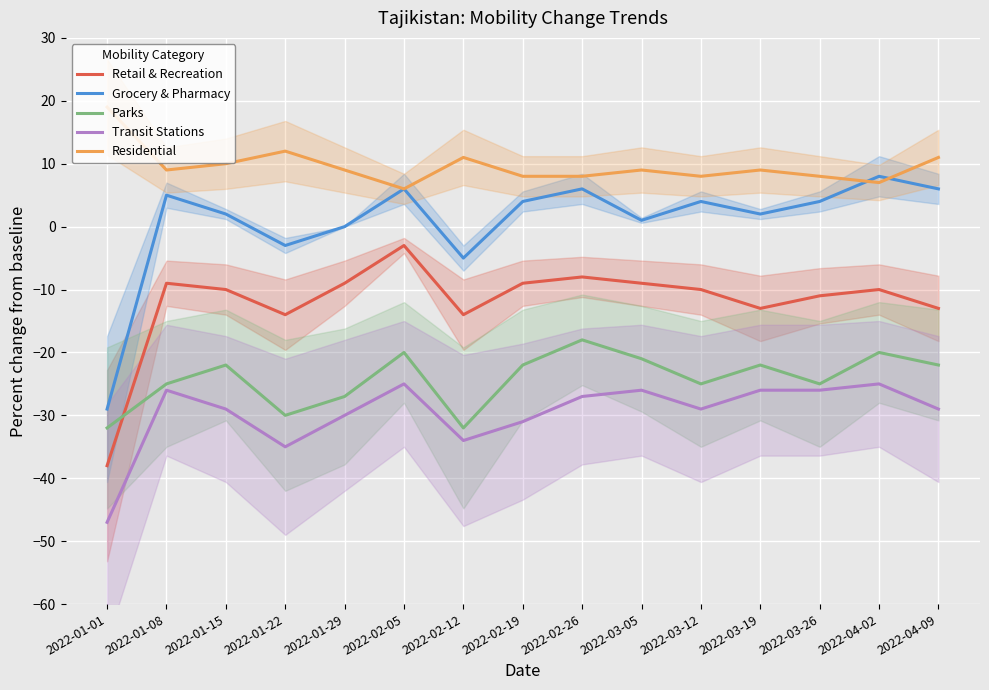

List the series in order of their peak value, highest first.

Residential, Grocery & Pharmacy, Retail & Recreation, Parks, Transit Stations